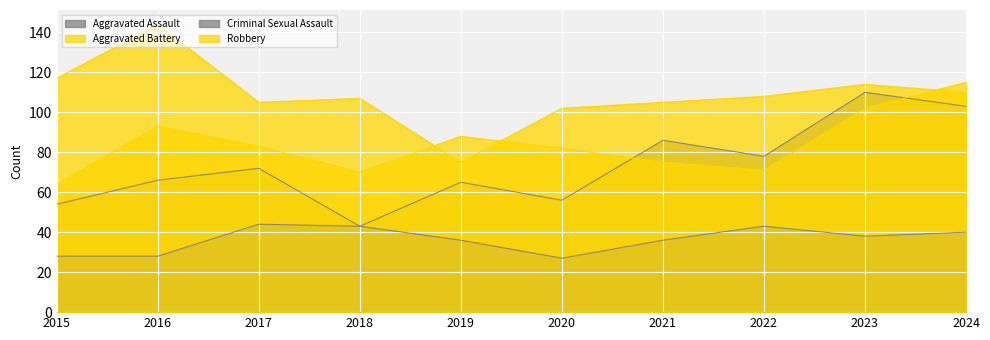

How many values in the Aggravated Assault series are below 72?

5